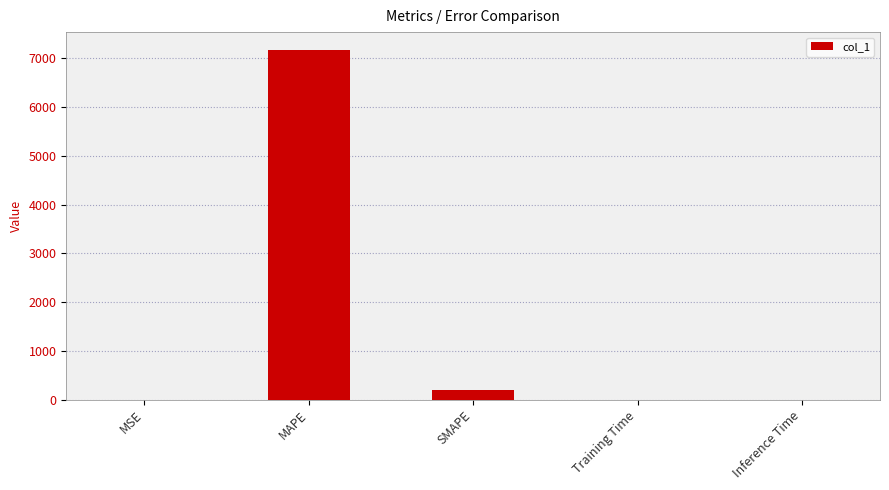

What is the greatest value displayed?

7177.1